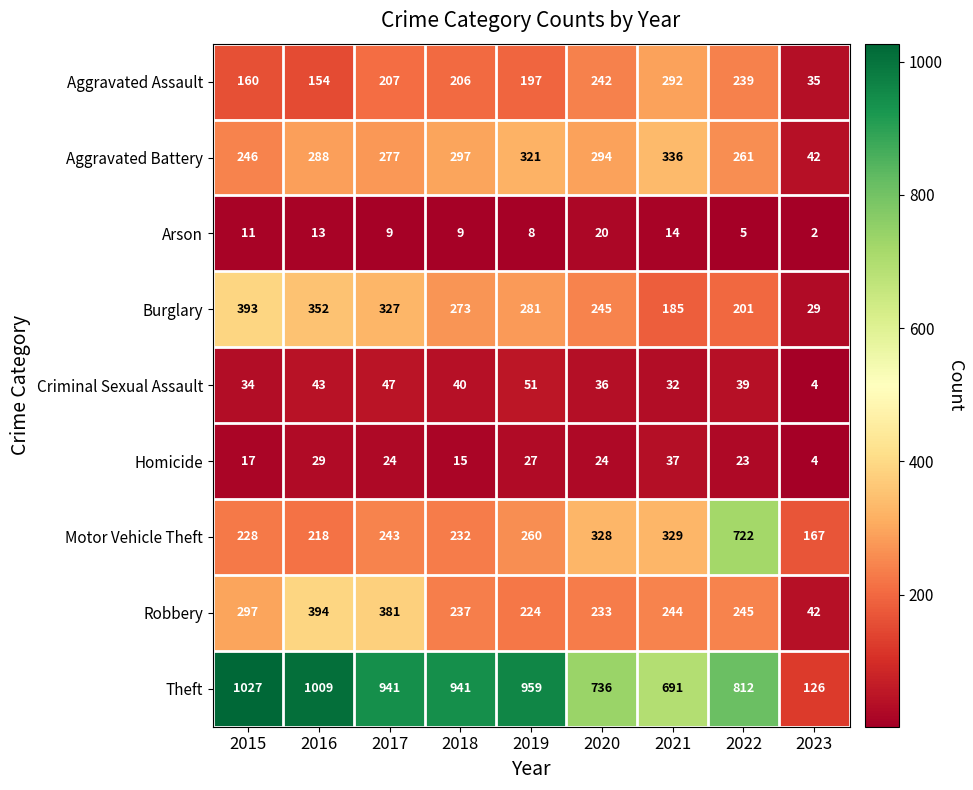

Which label corresponds to the largest value in the chart?

2015